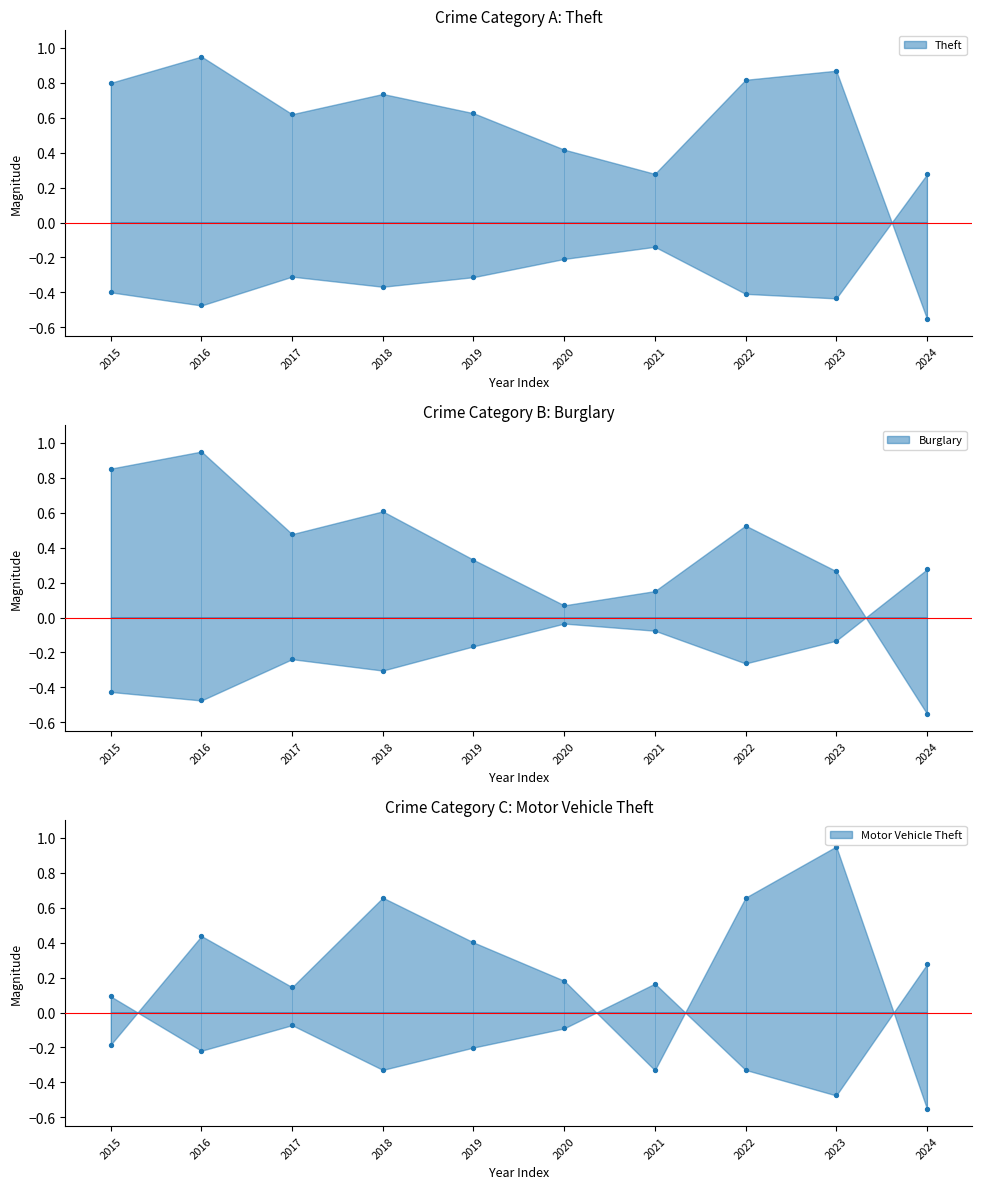

Which series has the largest total across all categories?

Theft